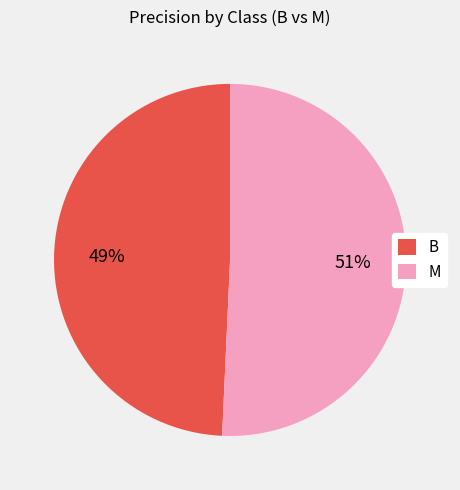

How many slices are in this pie chart?

2